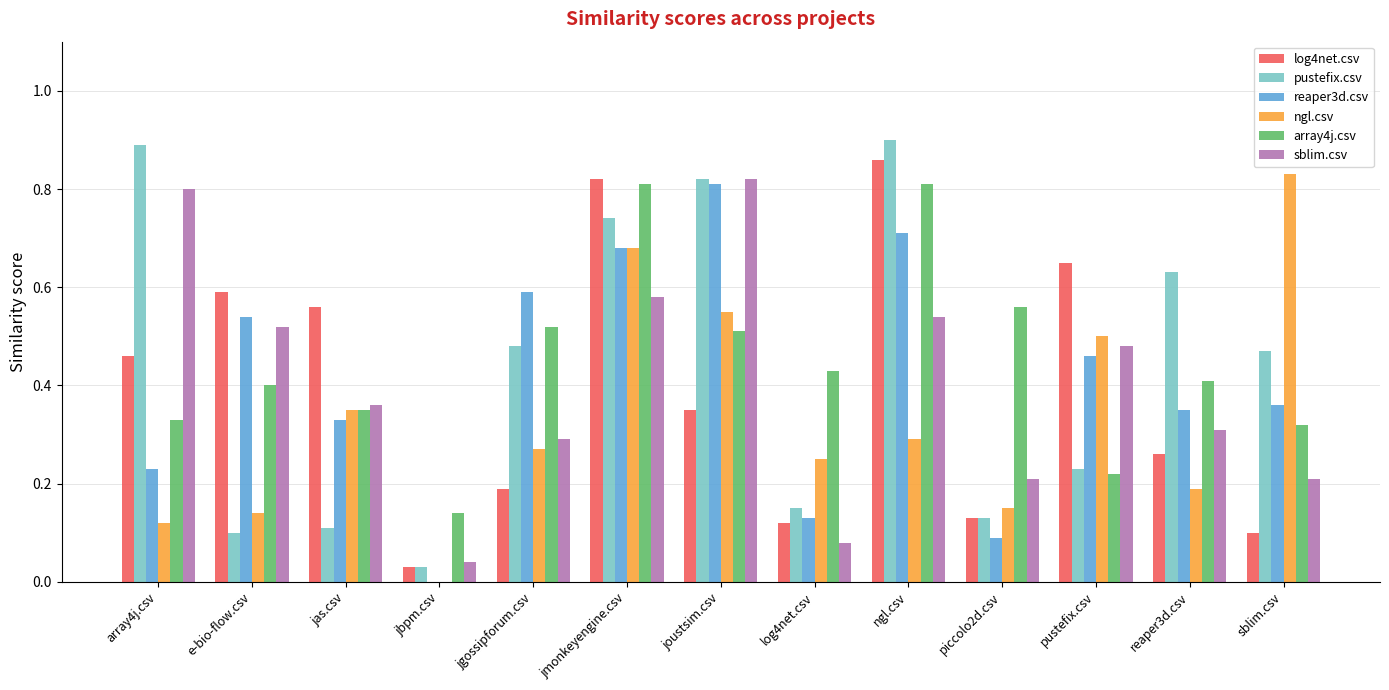

Is the value of reaper3d.csv at e-bio-flow.csv greater than the value of array4j.csv at jmonkeyengine.csv?

No